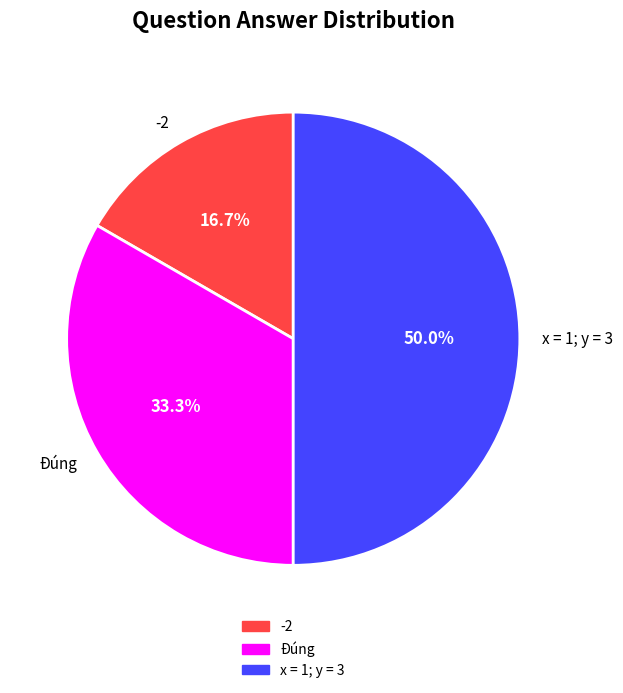

Is -2 the majority of the pie?

No